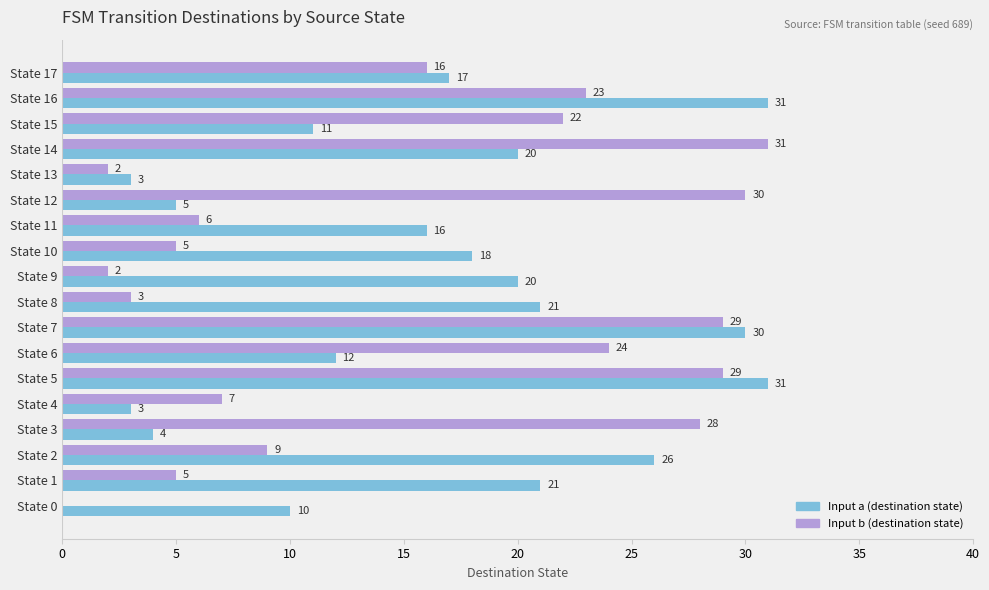

Where is Input b (destination state) nearest to the value 15?

State 17